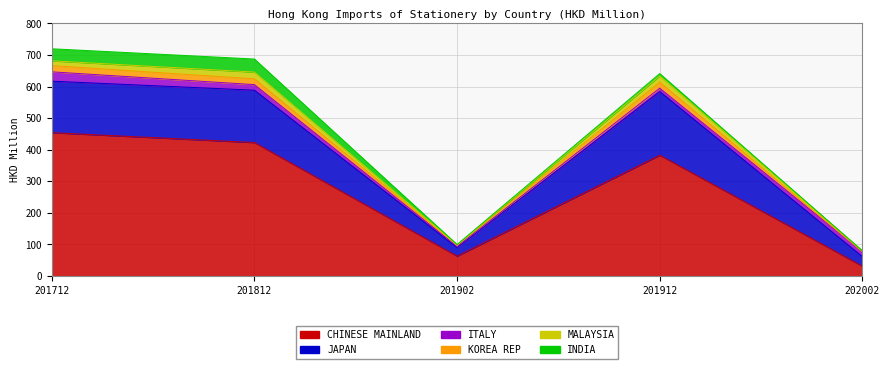

What is the total value across all series at 201712?

719.9